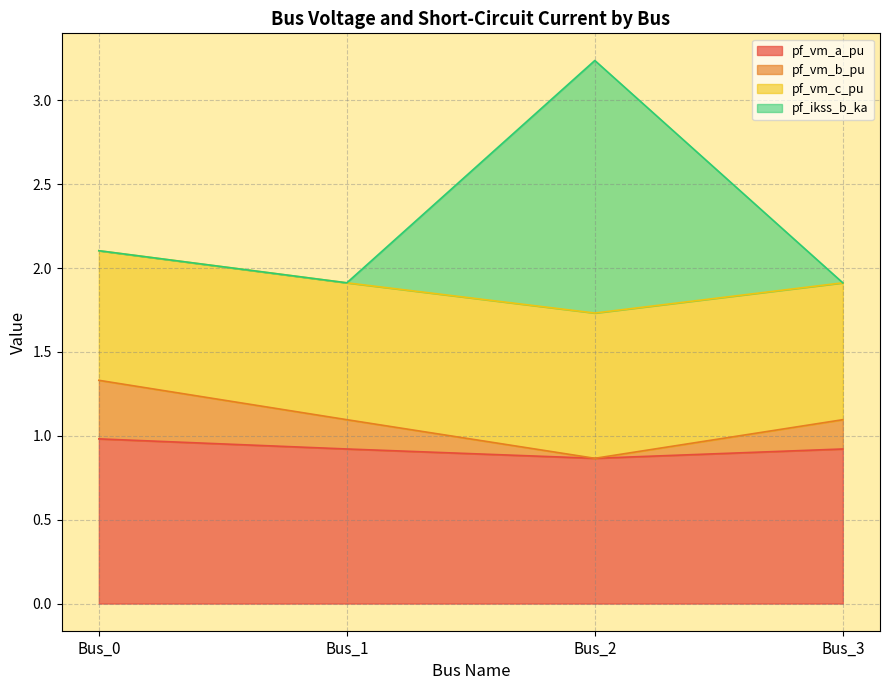

How many interior local valleys does the pf_vm_b_pu series have?

1